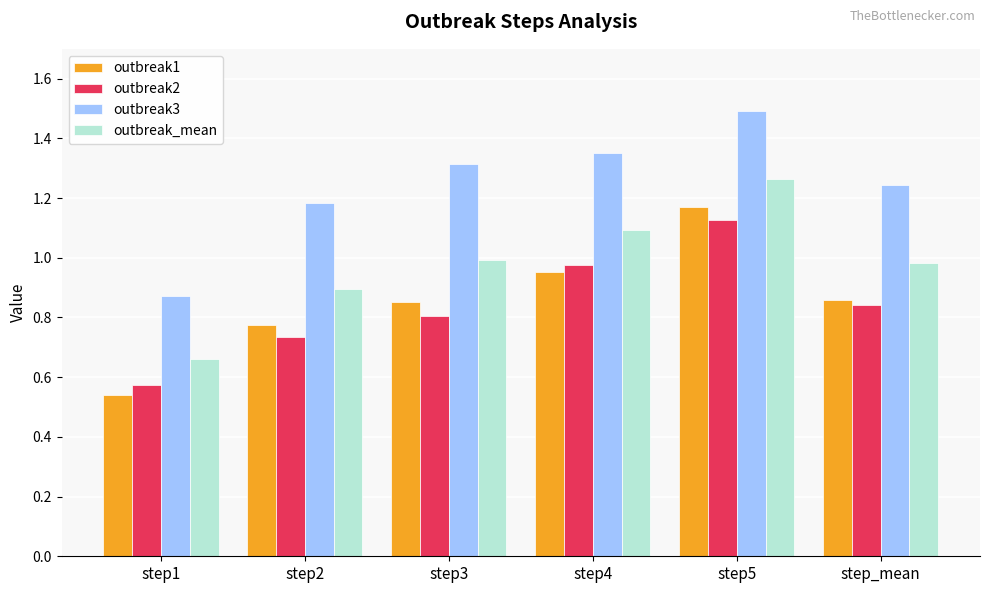

Which series has the largest range (max minus min)?

outbreak1